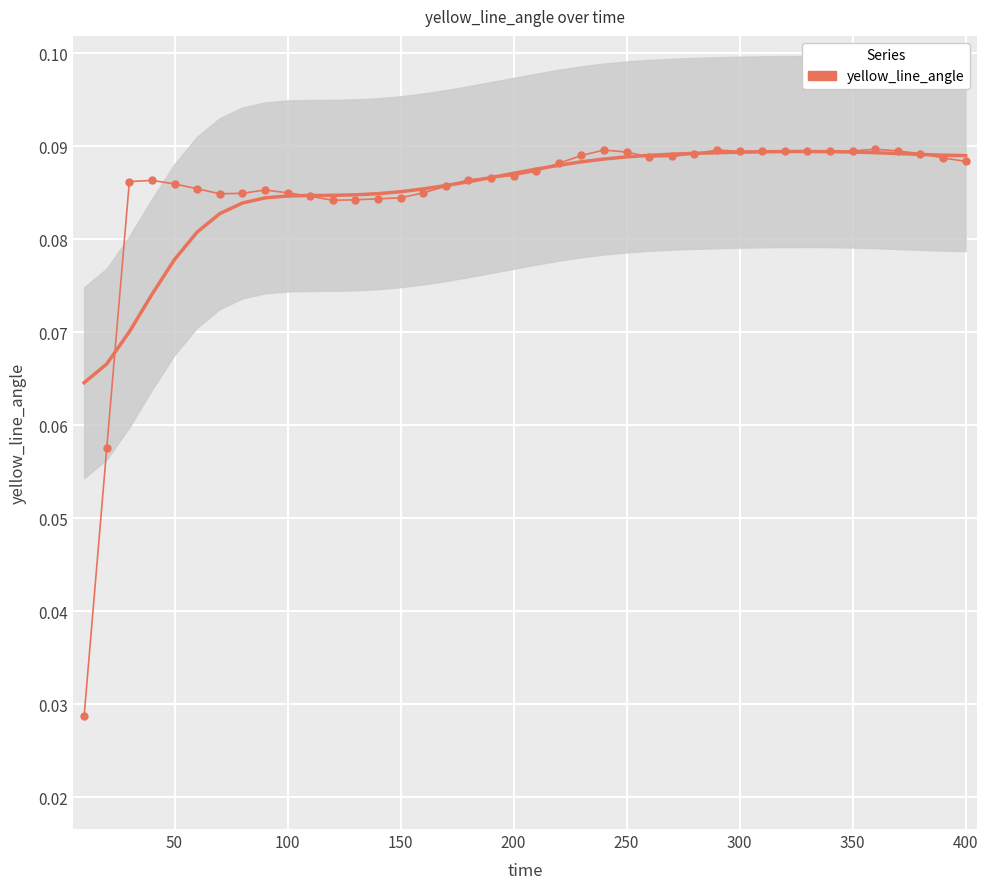

Reading left to right, what are all the values shown in this chart?

0.0	0.1	0.1	0.1	0.1	0.1	0.1	0.1	0.1	0.1	0.1	0.1	0.1	0.1	0.1	0.1	0.1	0.1	0.1	0.1	0.1	0.1	0.1	0.1	0.1	0.1	0.1	0.1	0.1	0.1	0.1	0.1	0.1	0.1	0.1	0.1	0.1	0.1	0.1	0.1